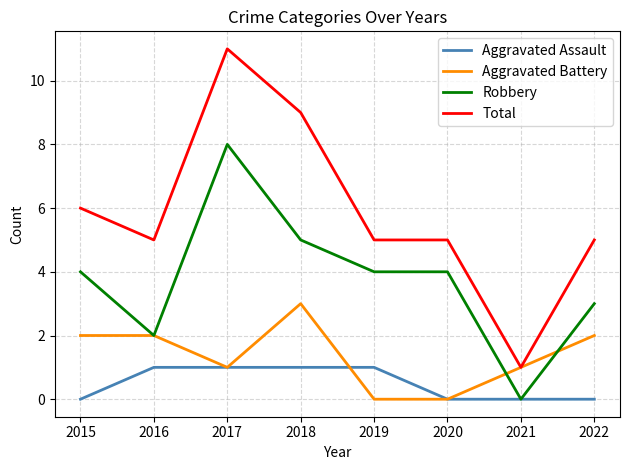

Rank the series at 2018 from highest to lowest value.

Total, Robbery, Aggravated Battery, Aggravated Assault